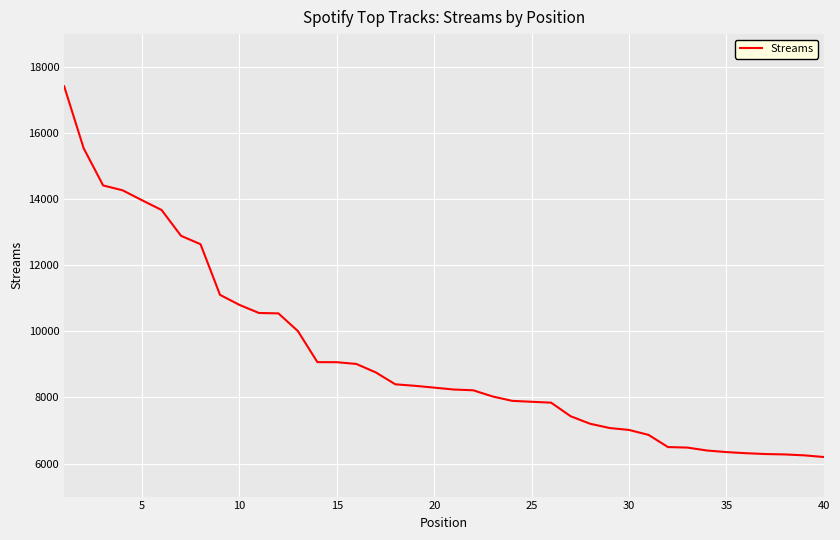

Count the number of categories in the chart.

40